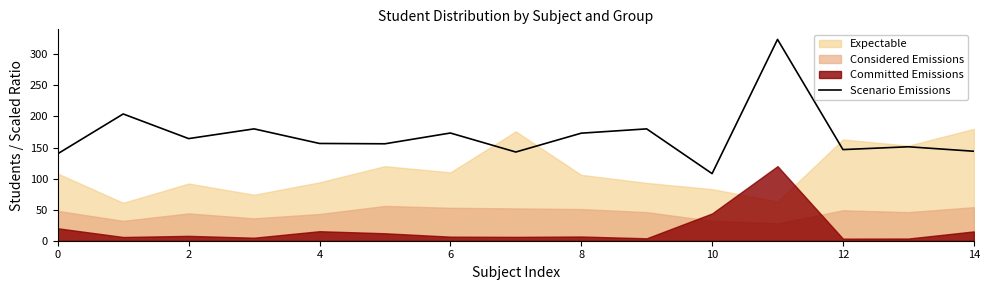

What is the minimum value for Scenario Emissions?

108.0